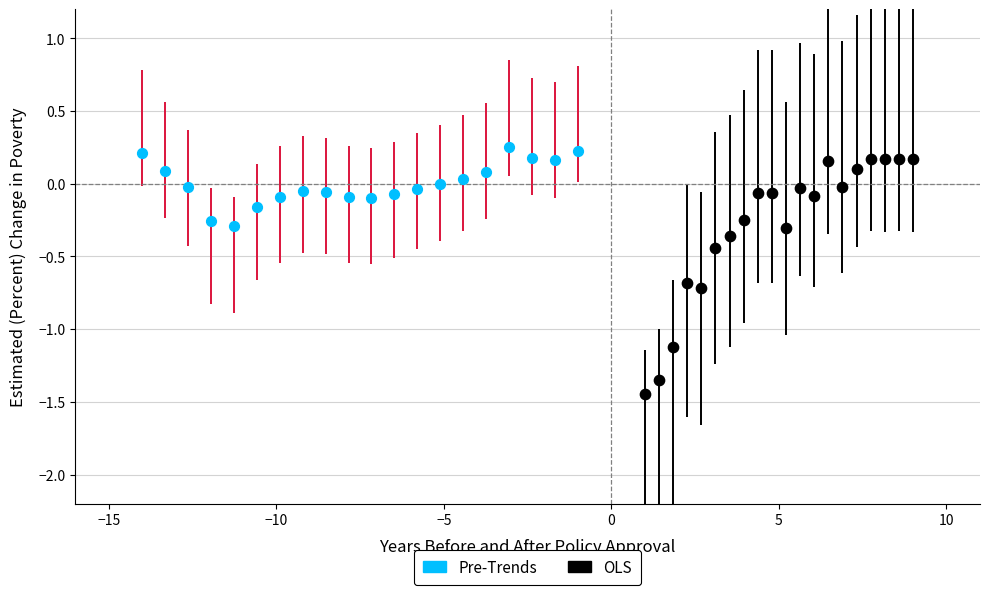

Which series has the widest spread of Y values?

OLS